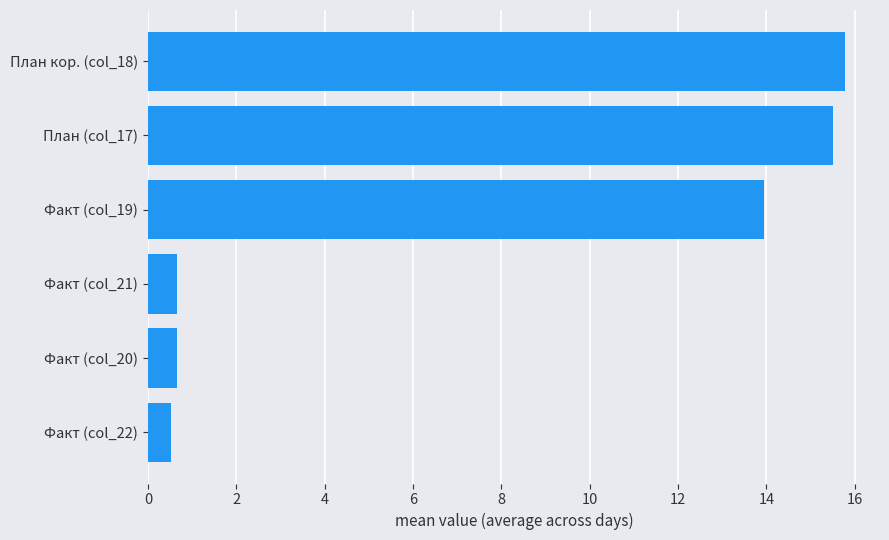

Count the number of values greater than 13.

3